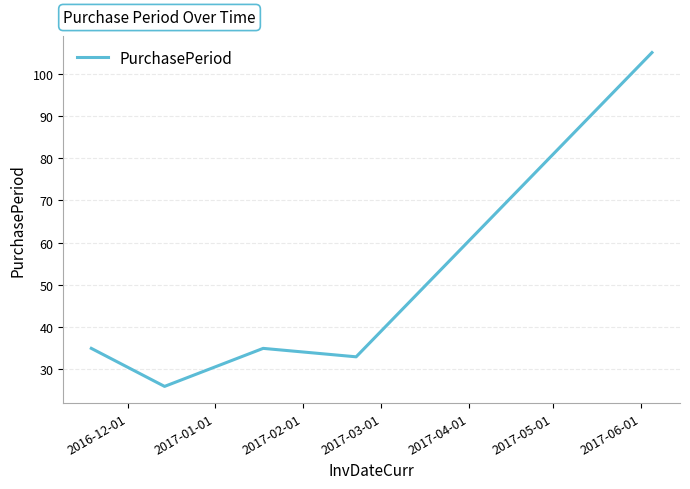

How many distinct data groups are displayed?

1